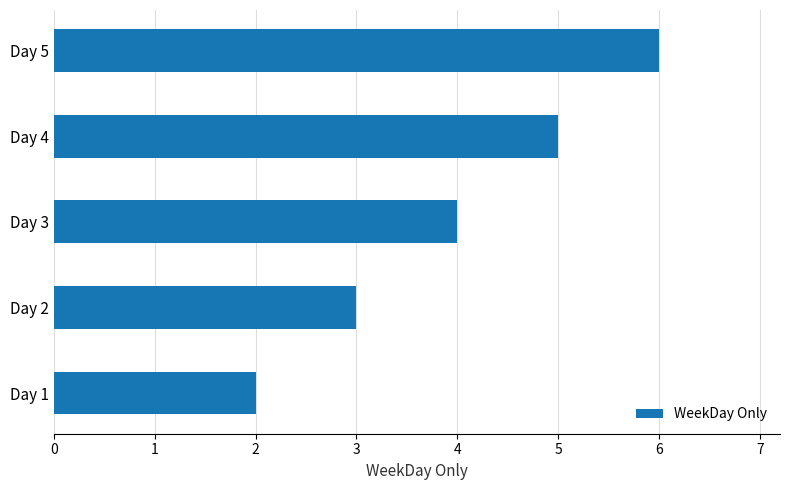

How many data points are less than 4?

2